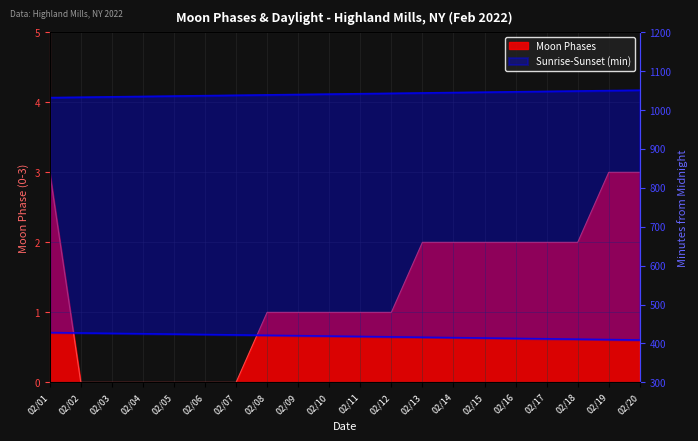

Which category has the lowest value across all series?

02/02